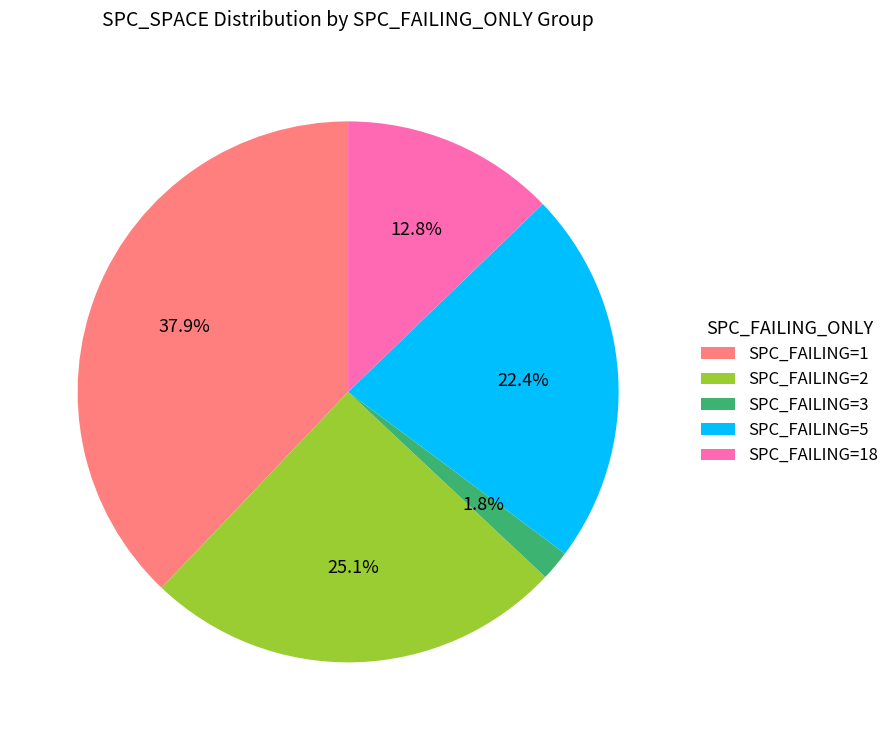

Is there any slice that represents more than half of the pie?

No